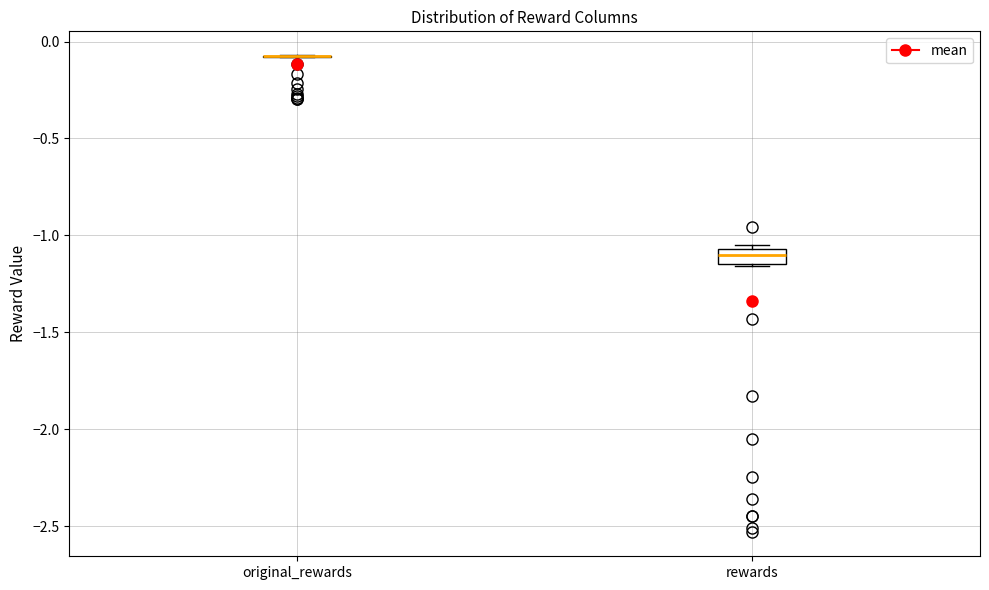

Reading left to right, read every box against the y-axis: the position of its median line, the range the box covers, and the ends of its whiskers. The values are not printed on the chart, so give them approximately, as read against the axis.

original_rewards: box collapsed to a line at -0.10, whiskers -0.10 to -0.05
rewards: median -1.10, box -1.15 to -1.05, whiskers -1.15 to -1.05 (just above the box's upper edge)